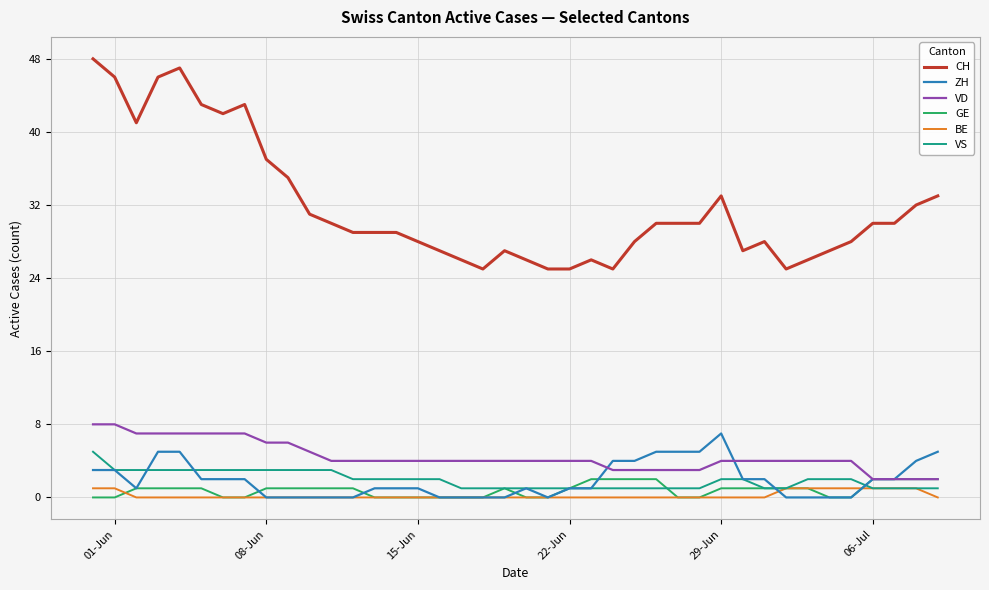

Which series ends up on top after the final intersection of ZH and VS?

ZH